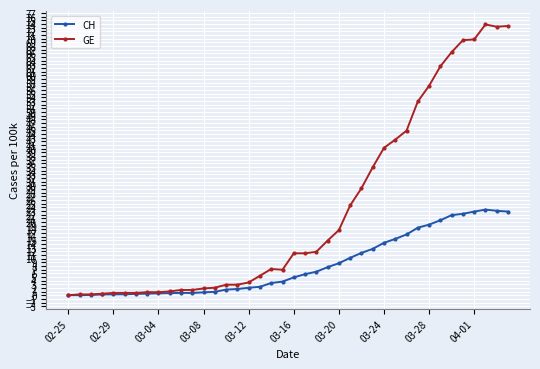

Which series has the largest total across all categories?

GE